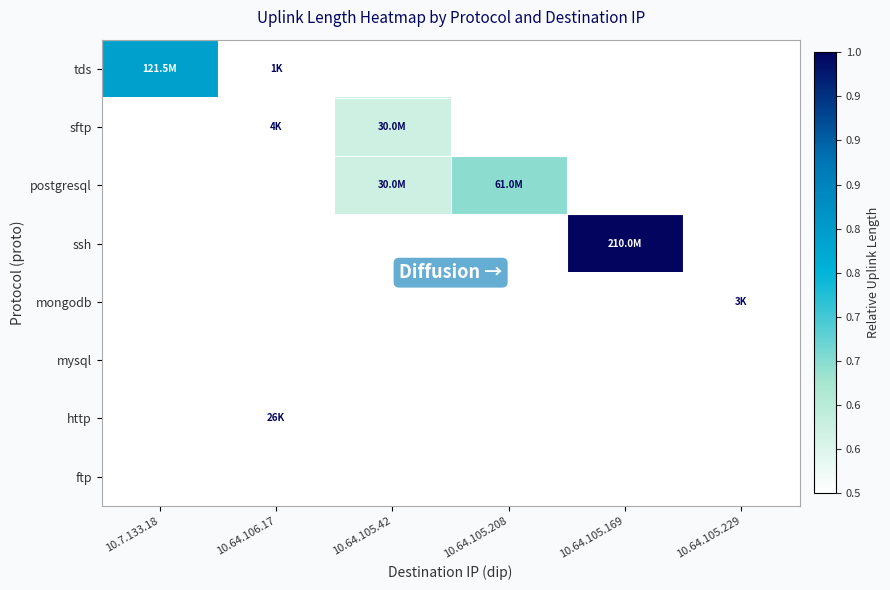

Reading left to right, transcribe all the data shown in this chart.

tds: 10.7.133.18=0.6	10.64.106.17=0.0	10.64.105.42=0.0	10.64.105.208=0.0	10.64.105.169=0.0	10.64.105.229=0.0
sftp: 10.7.133.18=0.0	10.64.106.17=0.0	10.64.105.42=0.1	10.64.105.208=0.0	10.64.105.169=0.0	10.64.105.229=0.0
postgresql: 10.7.133.18=0.0	10.64.106.17=0.0	10.64.105.42=0.1	10.64.105.208=0.3	10.64.105.169=0.0	10.64.105.229=0.0
ssh: 10.7.133.18=0.0	10.64.106.17=0.0	10.64.105.42=0.0	10.64.105.208=0.0	10.64.105.169=1.0	10.64.105.229=0.0
mongodb: 10.7.133.18=0.0	10.64.106.17=0.0	10.64.105.42=0.0	10.64.105.208=0.0	10.64.105.169=0.0	10.64.105.229=0.0
mysql: 10.7.133.18=0.0	10.64.106.17=0.0	10.64.105.42=0.0	10.64.105.208=0.0	10.64.105.169=0.0	10.64.105.229=0.0
http: 10.7.133.18=0.0	10.64.106.17=0.0	10.64.105.42=0.0	10.64.105.208=0.0	10.64.105.169=0.0	10.64.105.229=0.0
ftp: 10.7.133.18=0.0	10.64.106.17=0.0	10.64.105.42=0.0	10.64.105.208=0.0	10.64.105.169=0.0	10.64.105.229=0.0